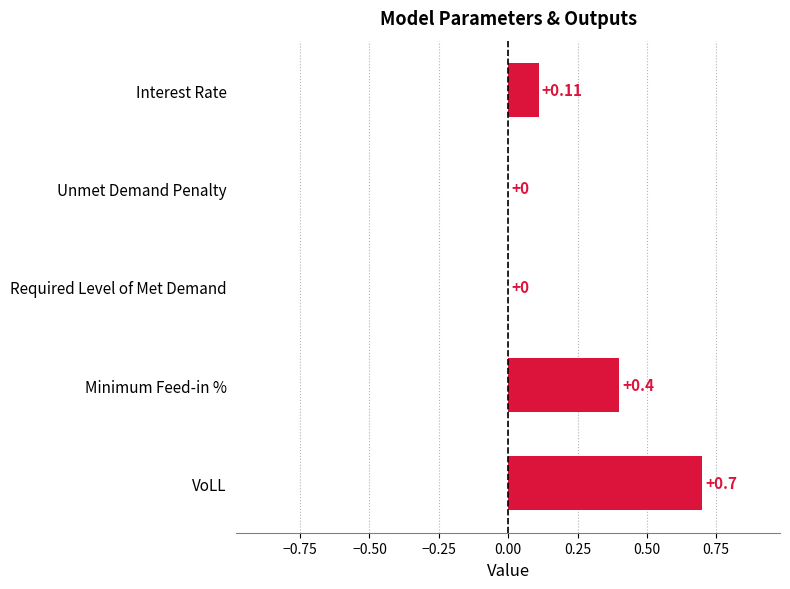

How many values are above zero?

3